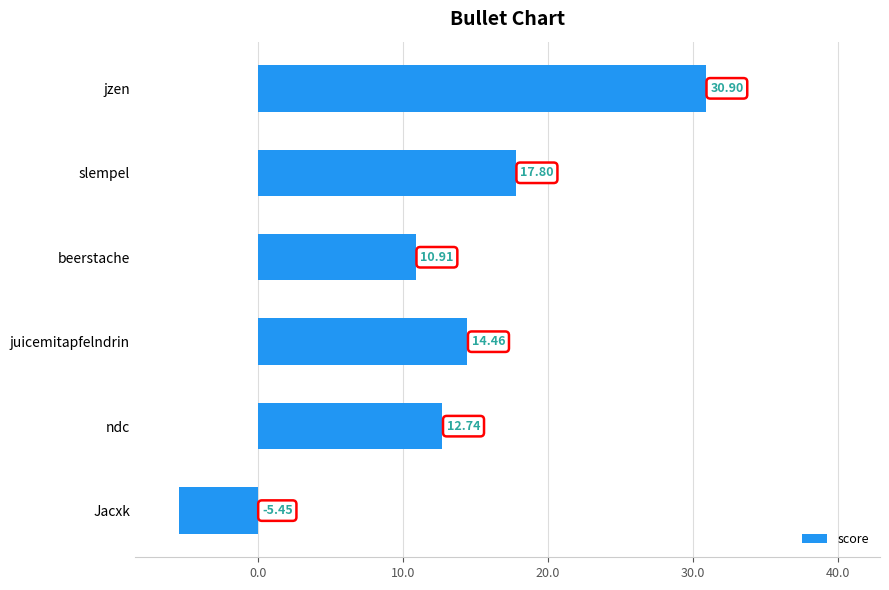

Which label corresponds to the smallest value in the chart?

Jacxk